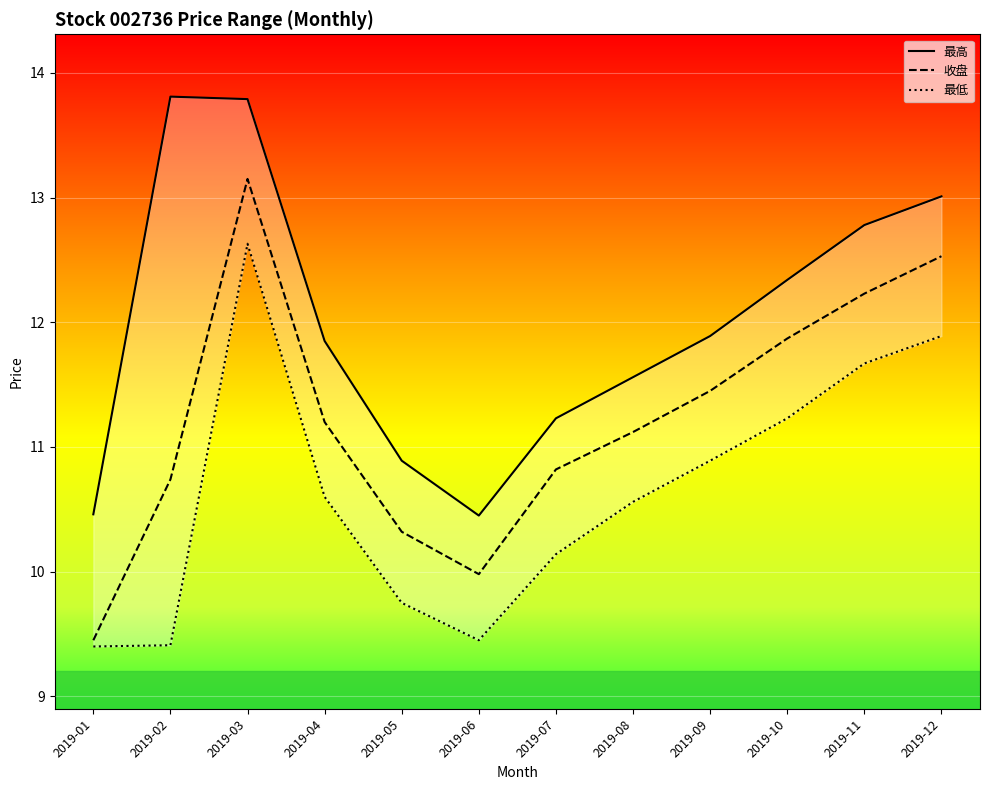

Is this an area chart (filled region under the line)?

No